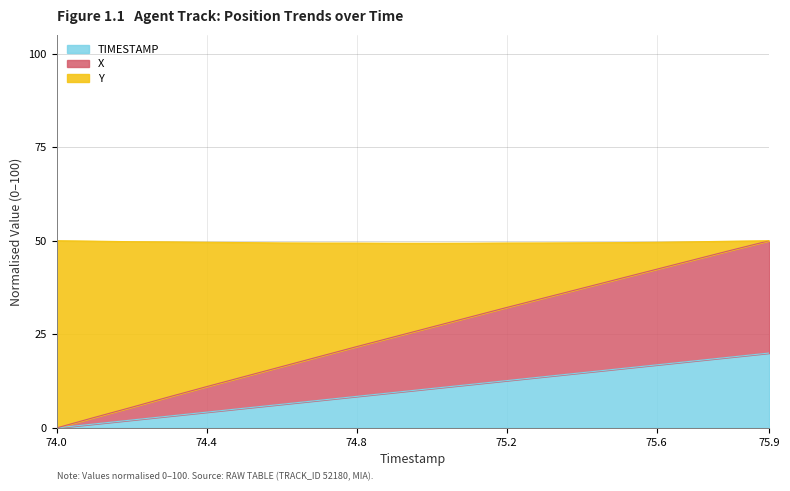

Which category has the highest value in the X series?

75.9